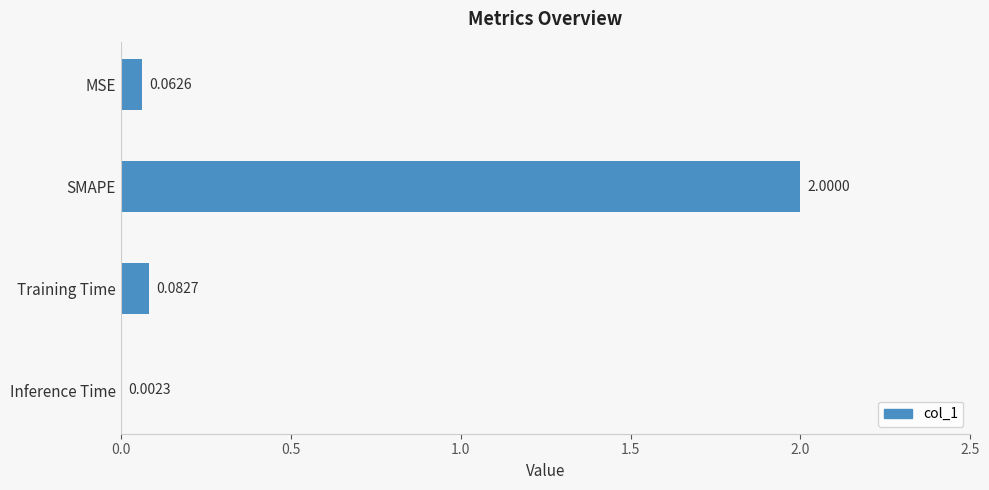

Where is the data nearest to the value 1?

Training Time